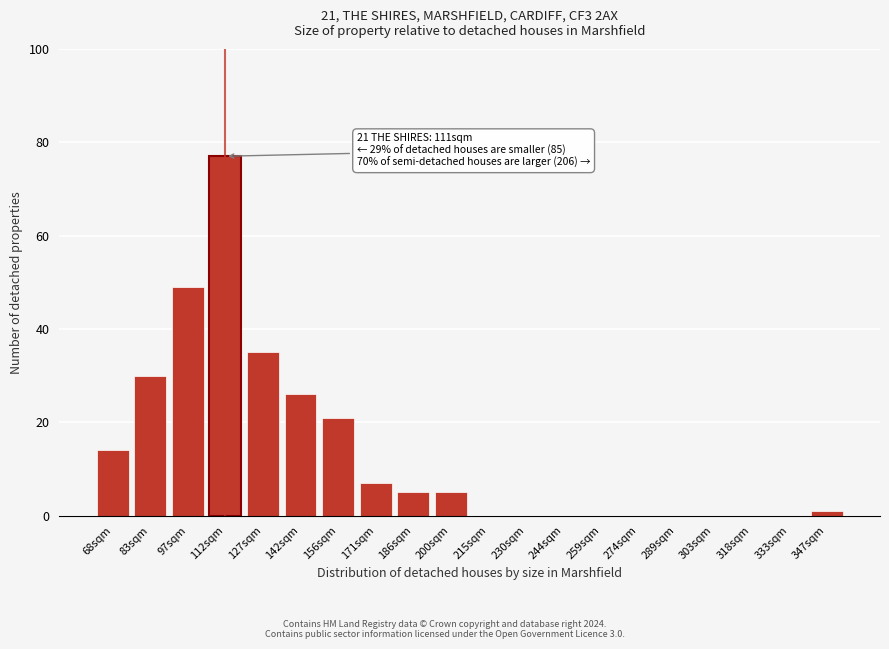

Reading left to right, list all the values displayed in this chart.

68sqm=14	83sqm=30	97sqm=49	112sqm=77	127sqm=35	142sqm=26	156sqm=21	171sqm=7	186sqm=5	200sqm=5	215sqm=0	230sqm=0	244sqm=0	259sqm=0	274sqm=0	289sqm=0	303sqm=0	318sqm=0	333sqm=0	347sqm=1